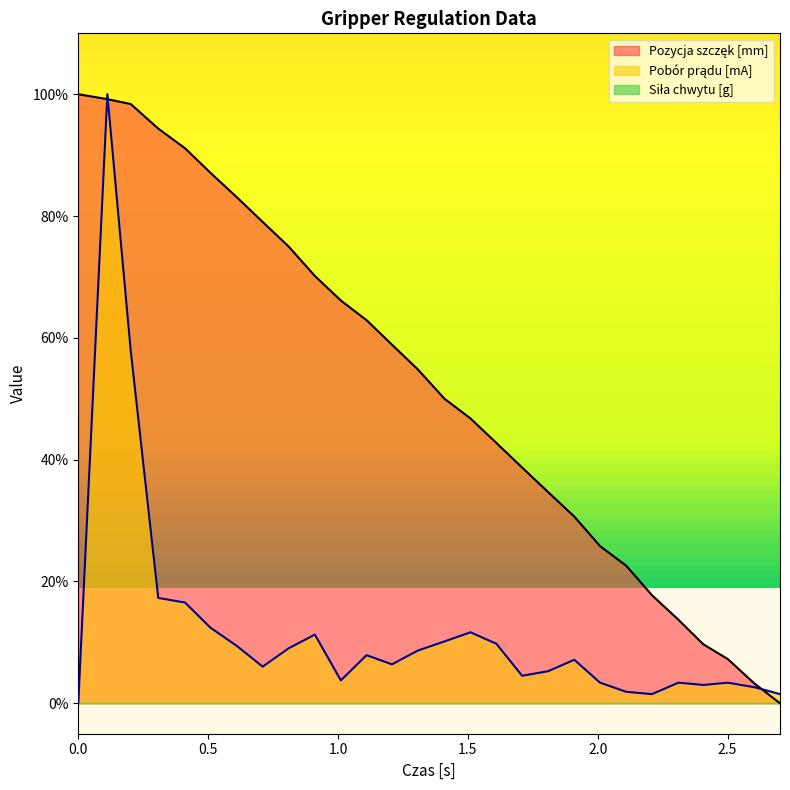

How many values in the Pobór prądu [mA] series exceed 7?

14